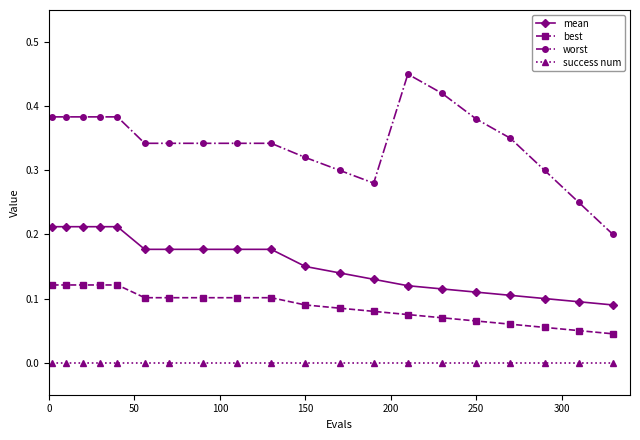

Which series has the largest total across all categories?

worst